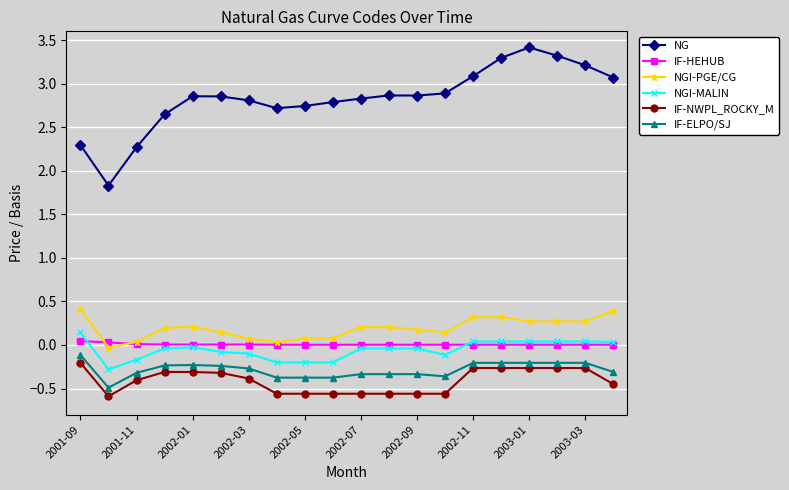

What is the maximum value for NG?

3.4